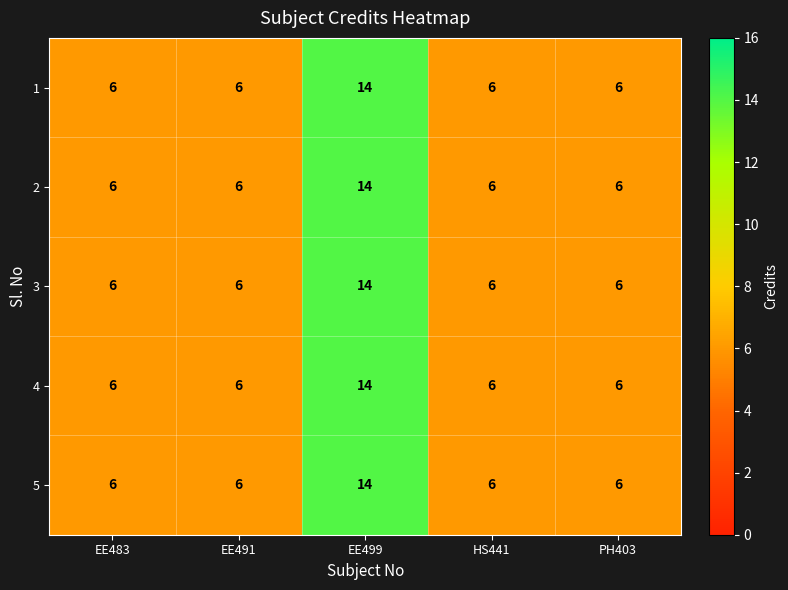

What is the total value across all series at HS441?

30